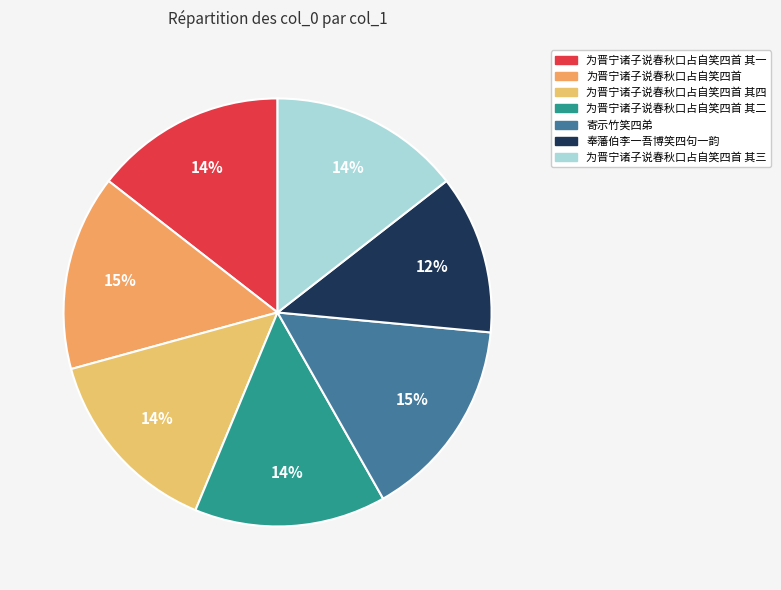

To the nearest percent, what is the difference between the largest and smallest slice percentages?

3%